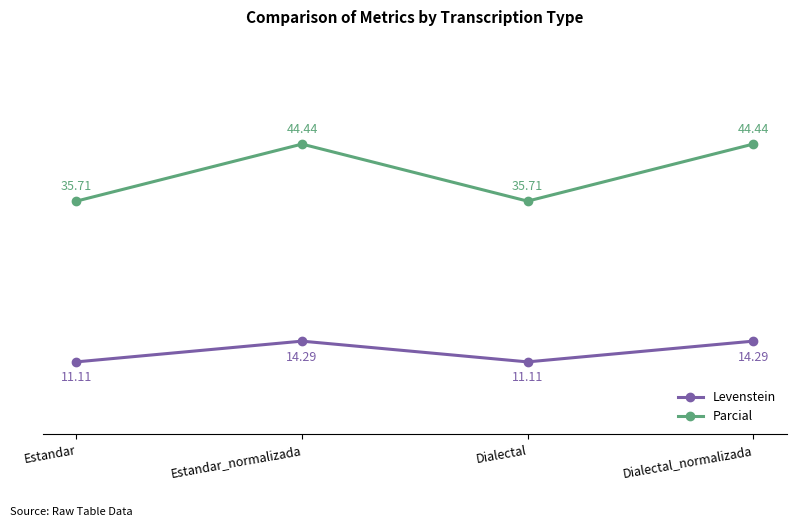

What is the label of the 3rd point from the left?

Dialectal